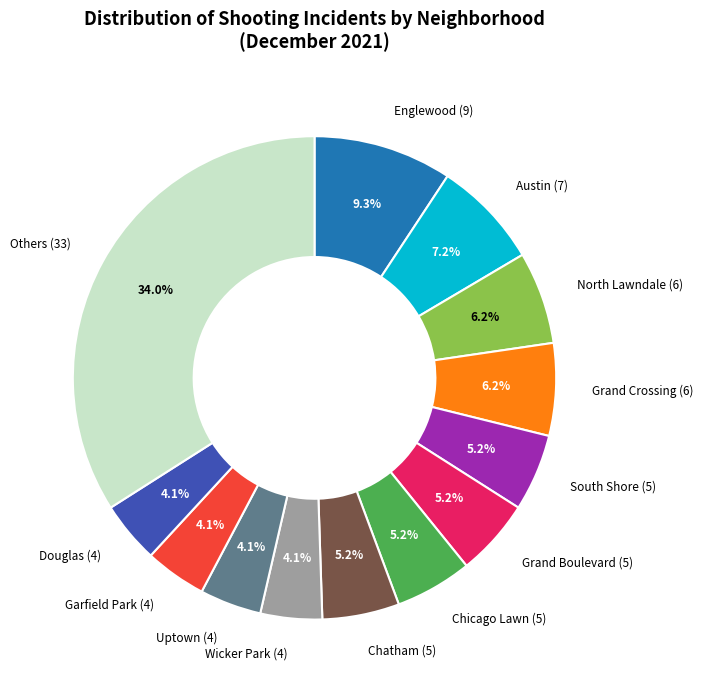

Count the number of slices in the pie.

13